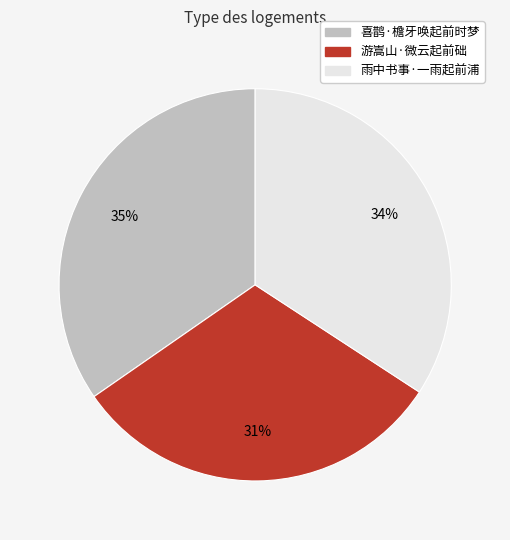

Is it true that 雨中书事·一雨起前浦 is 34% of the pie?

True